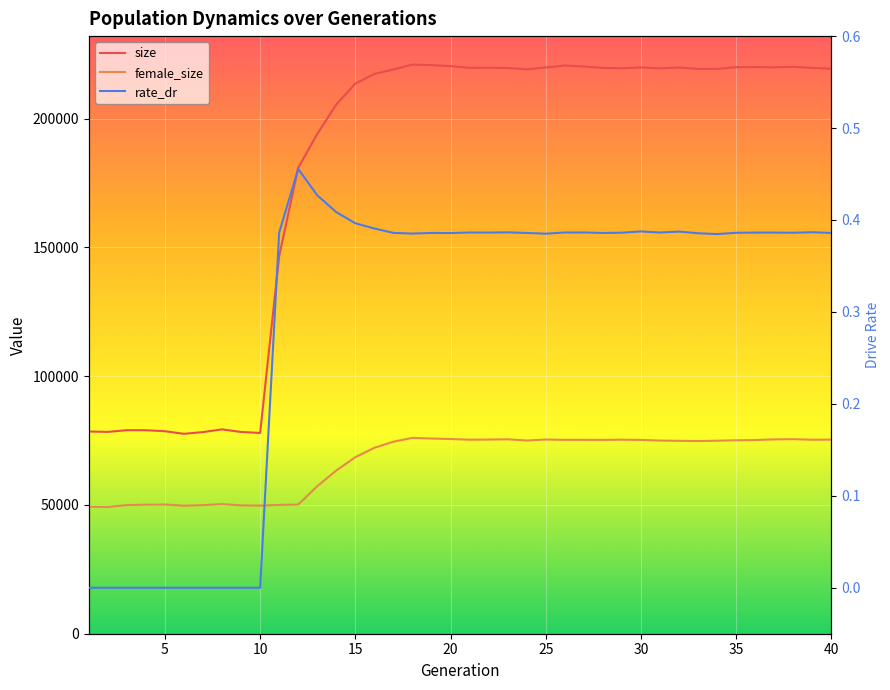

How many interior local valleys does the size series have?

9